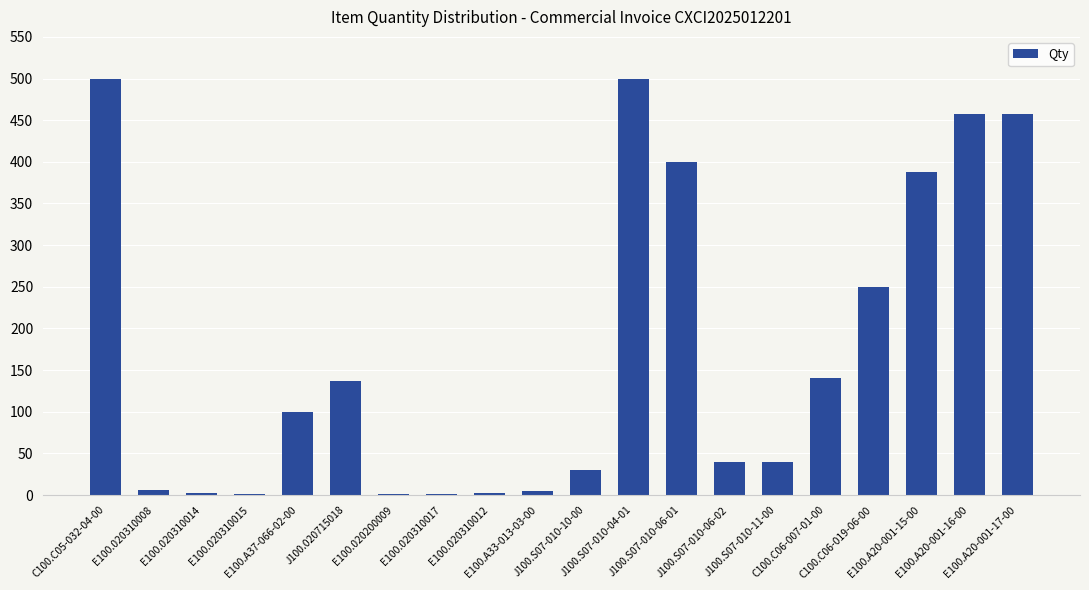

What is the approximate value at E100.A20-001-16-00, to the nearest 50?

450